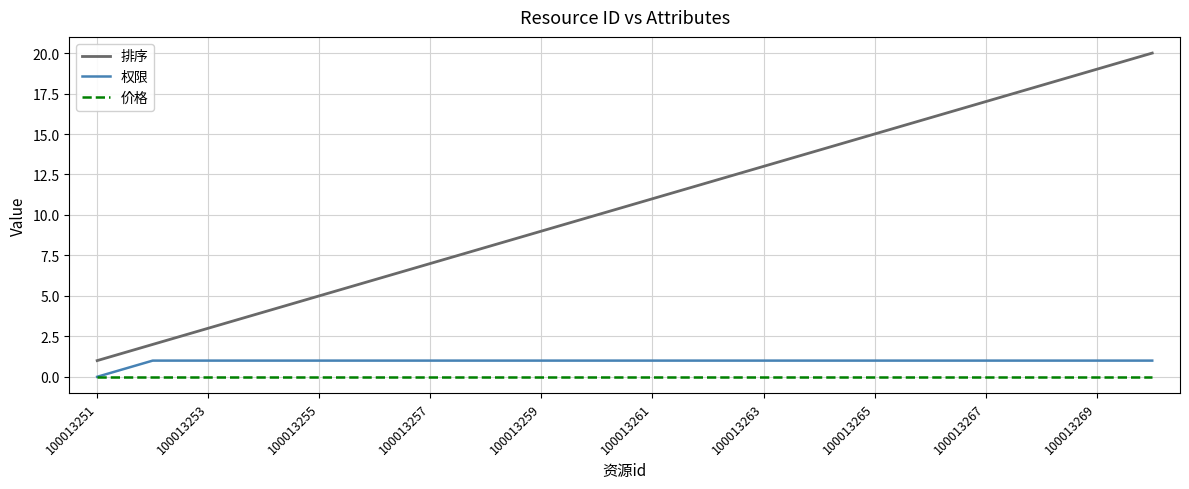

Which series has the largest total across all categories?

排序